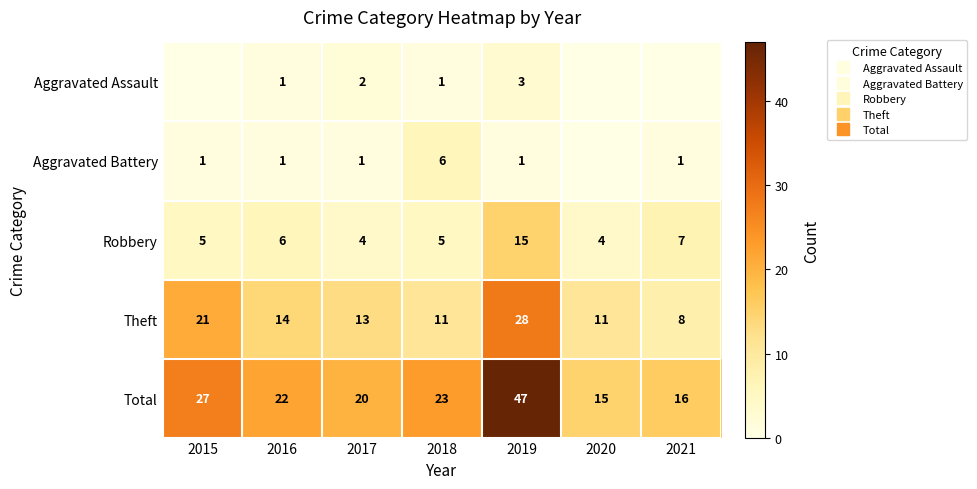

Rank the series by their maximum value, from lowest to highest.

Aggravated Assault, Aggravated Battery, Robbery, Theft, Total